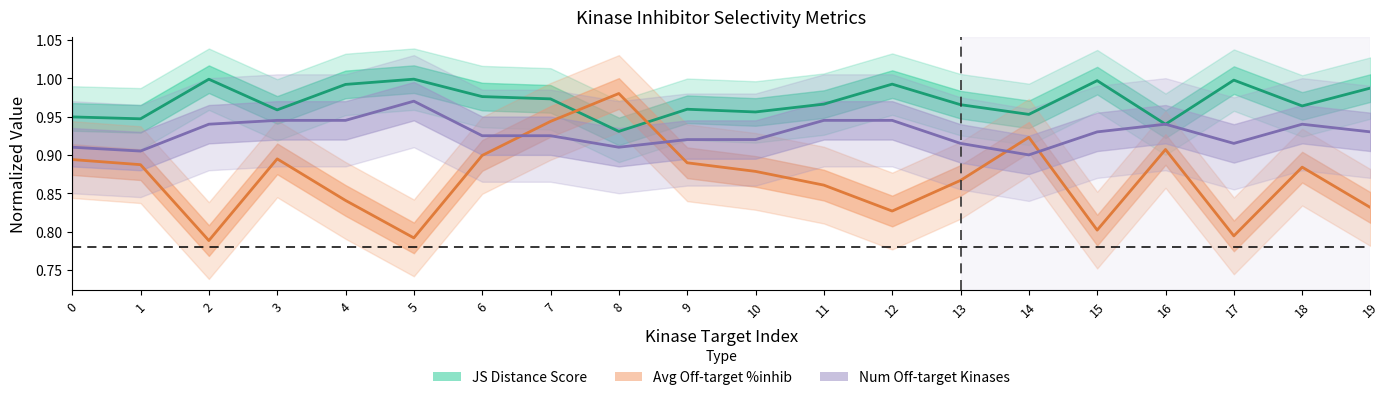

Where do Num Off-target Kinases and Avg Off-target %inhib first cross each other?

6 and 7